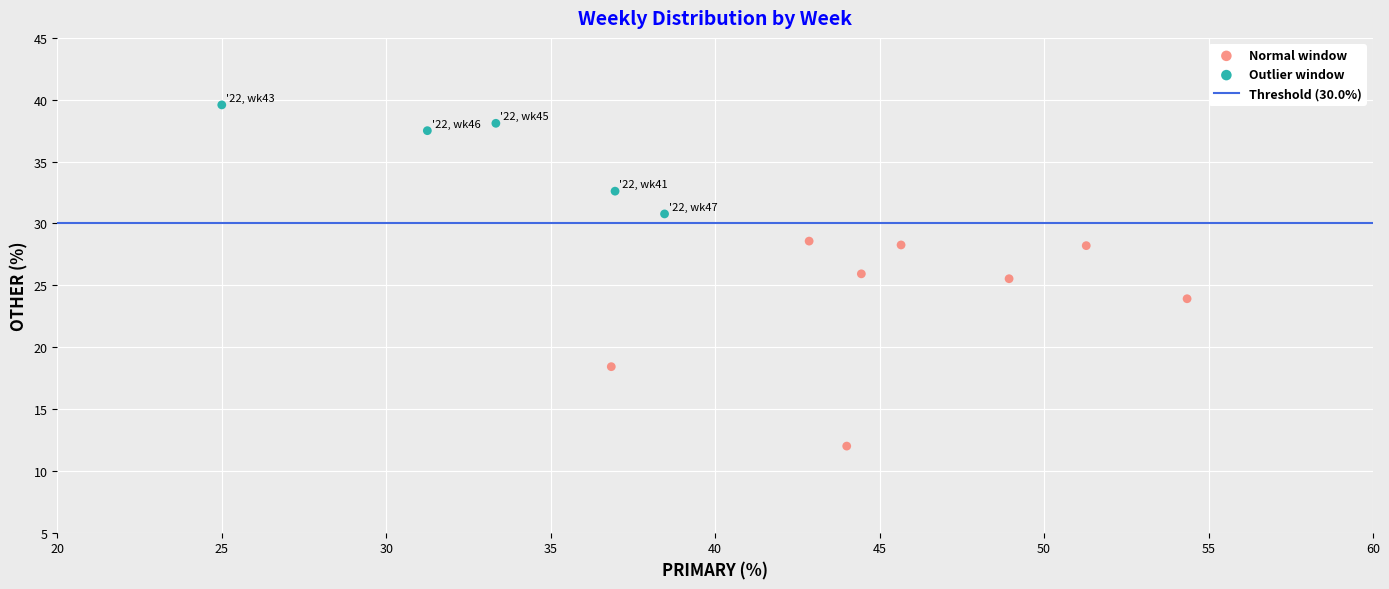

Which series has the largest Y range (max minus min)?

Normal window